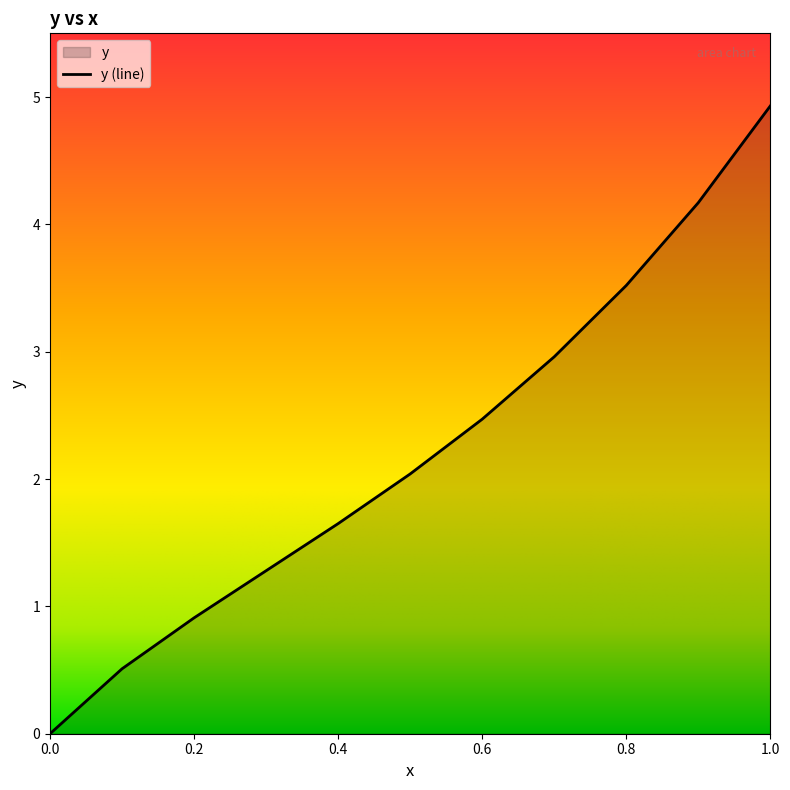

Does the chart display data point markers on the line(s)?

No